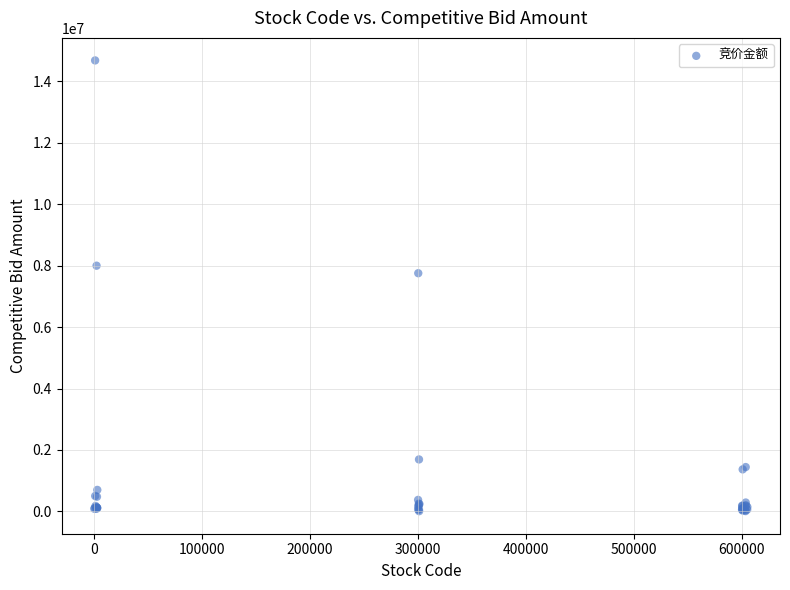

What Y value in the scatter plot is closest to 7345687?

7755693